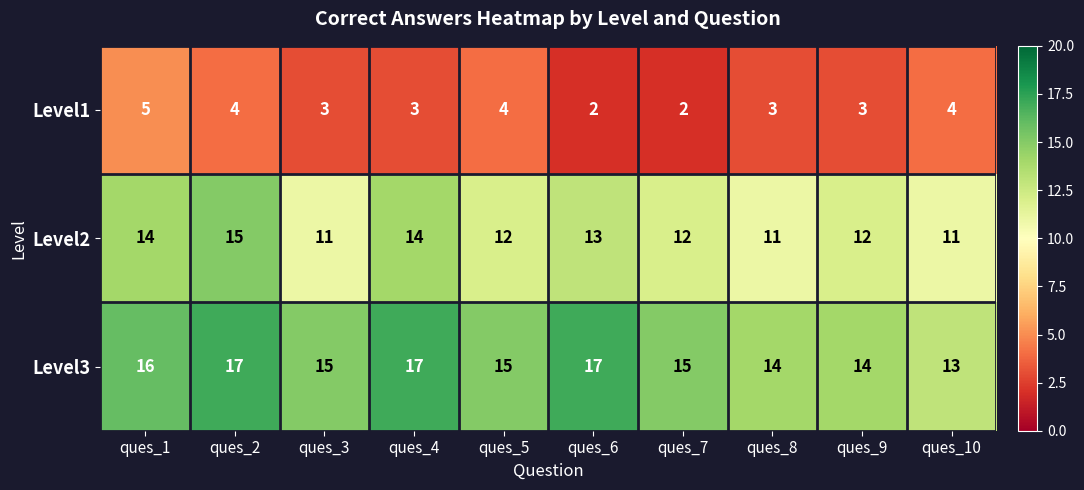

Reading right to left, list all the values displayed in this chart.

Level1: ques_10=4	ques_9=3	ques_8=3	ques_7=2	ques_6=2	ques_5=4	ques_4=3	ques_3=3	ques_2=4	ques_1=5
Level2: ques_10=11	ques_9=12	ques_8=11	ques_7=12	ques_6=13	ques_5=12	ques_4=14	ques_3=11	ques_2=15	ques_1=14
Level3: ques_10=13	ques_9=14	ques_8=14	ques_7=15	ques_6=17	ques_5=15	ques_4=17	ques_3=15	ques_2=17	ques_1=16